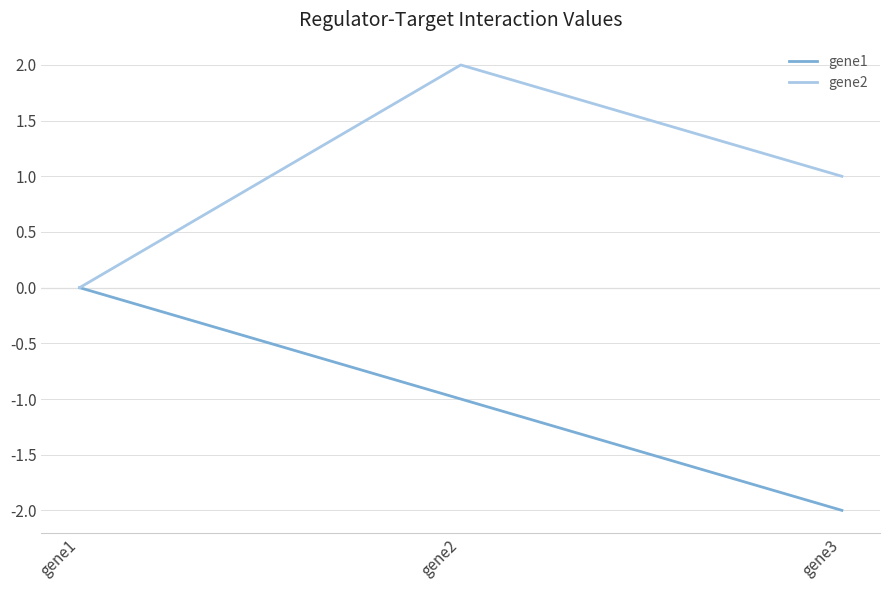

What are all the series names shown in the legend?

gene1, gene2